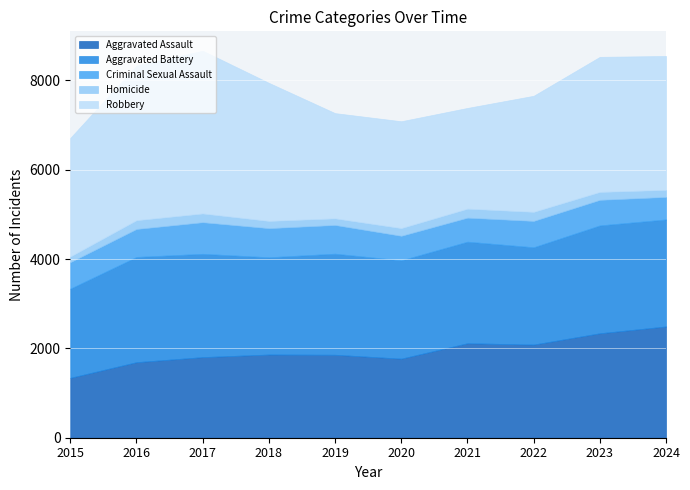

Is it true that Criminal Sexual Assault equals 708 at 2017?

True